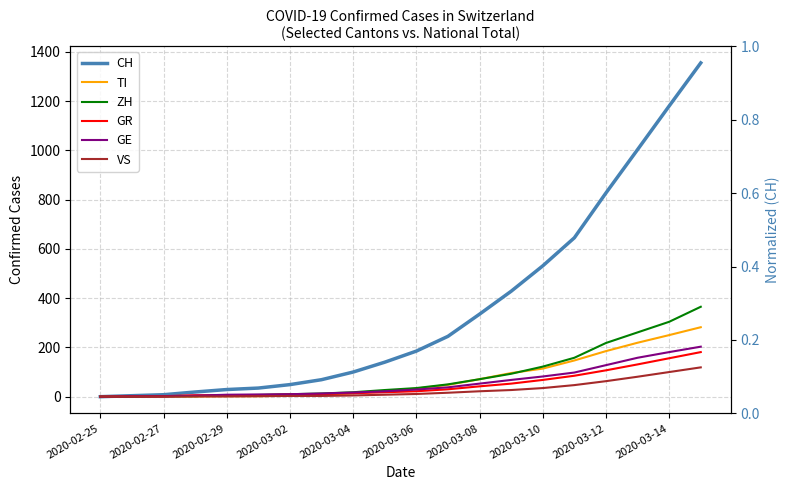

Is this an area chart (filled region under the line)?

No